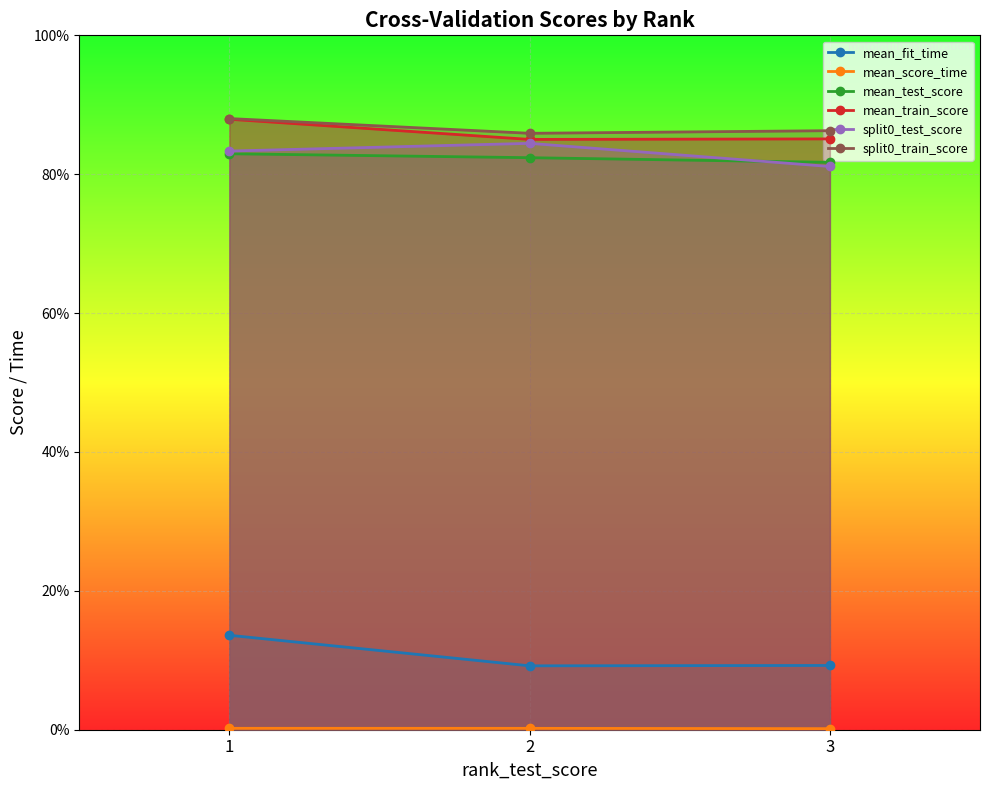

What is the average value of the split0_train_score series?

0.9